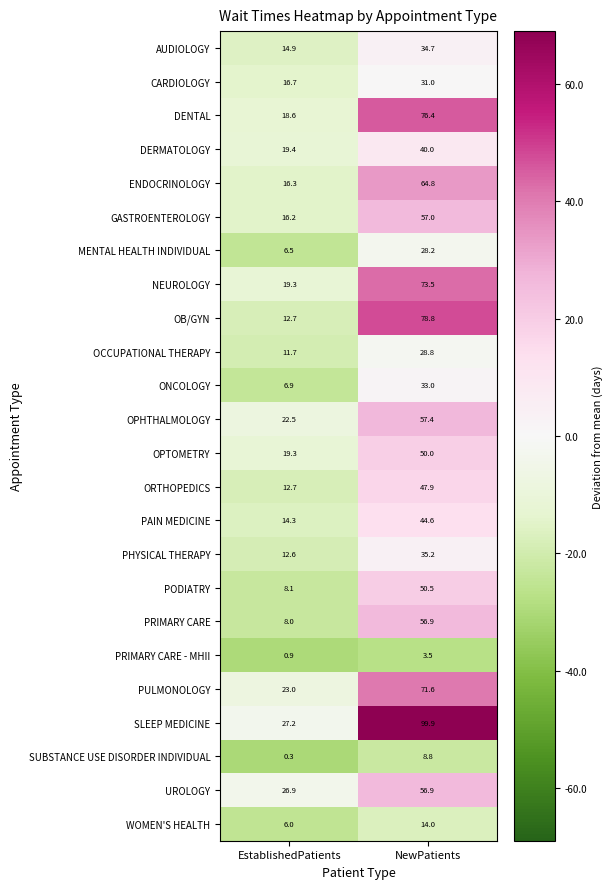

The value of PULMONOLOGY at NewPatients is 71.6. True or false?

True